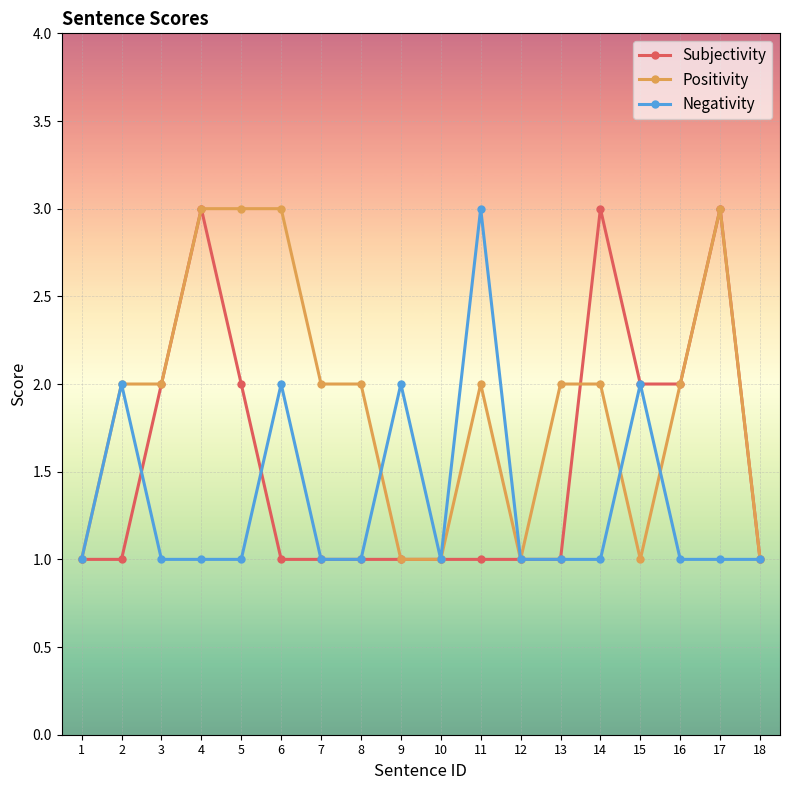

Reading left to right, what are all the values shown in this chart?

Subjectivity: 1	1	2	3	2	1	1	1	1	1	1	1	1	3	2	2	3	1
Positivity: 1	2	2	3	3	3	2	2	1	1	2	1	2	2	1	2	3	1
Negativity: 1	2	1	1	1	2	1	1	2	1	3	1	1	1	2	1	1	1